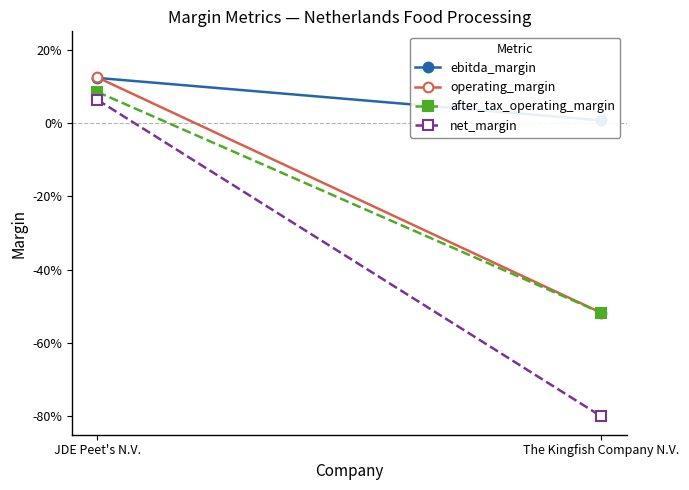

What is the label of the 1st point from the right?

The Kingfish Company N.V.